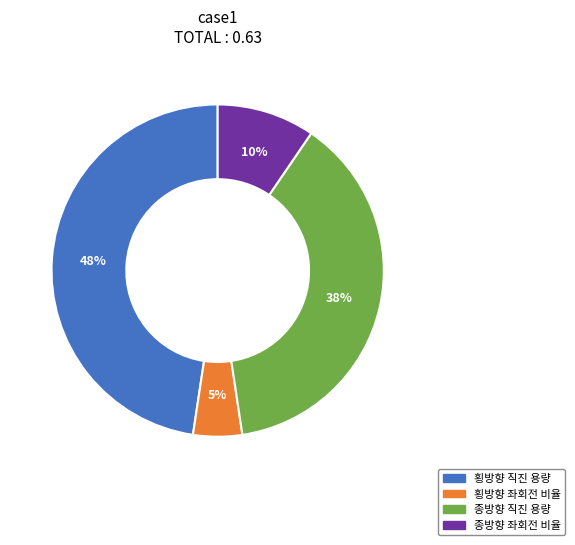

To the nearest percent, what is the average slice percentage?

25%